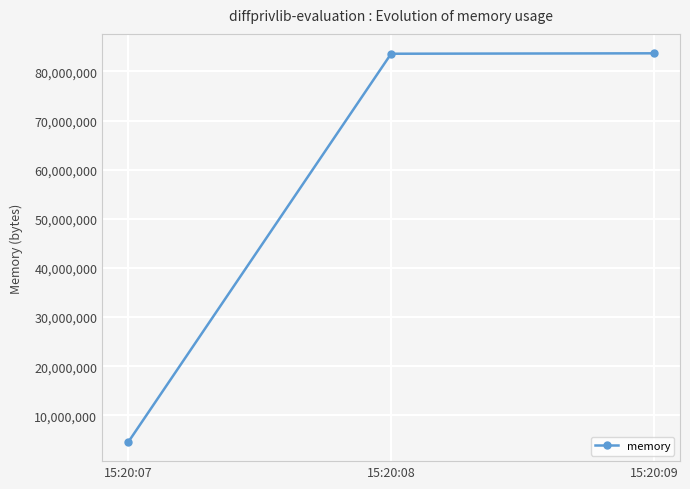

Which has a higher value, 15:20:09 or 15:20:07?

15:20:09